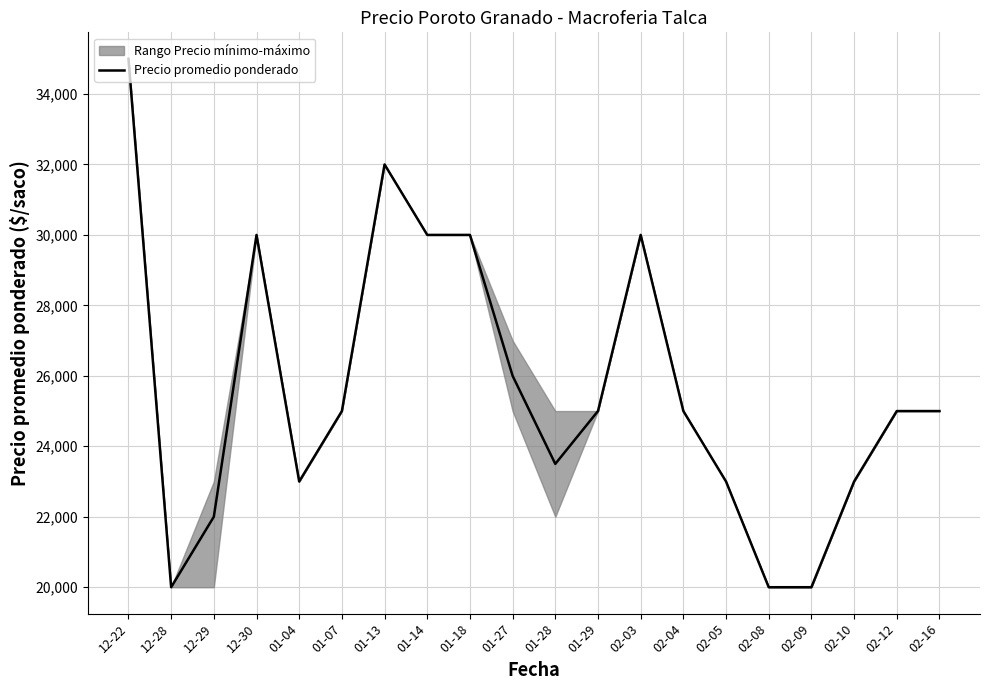

Rank the categories by value from lowest to highest.

12-28, 02-08, 02-09, 12-29, 01-04, 02-05, 02-10, 01-28, 01-07, 01-29, 02-04, 02-12, 02-16, 01-27, 12-30, 01-14, 01-18, 02-03, 01-13, 12-22